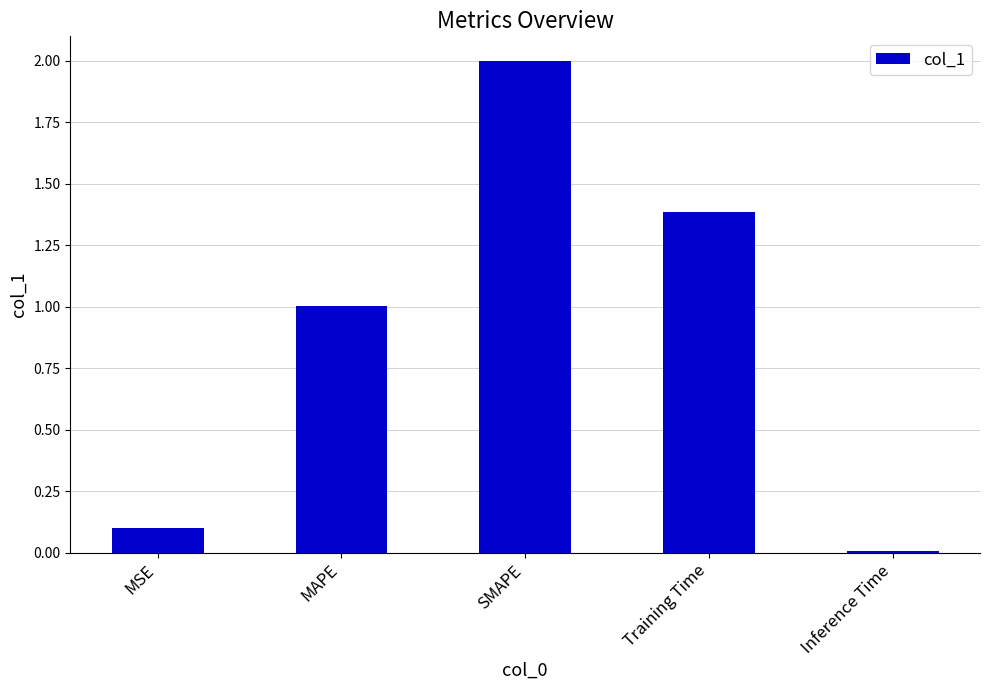

How many data points are above 1?

3